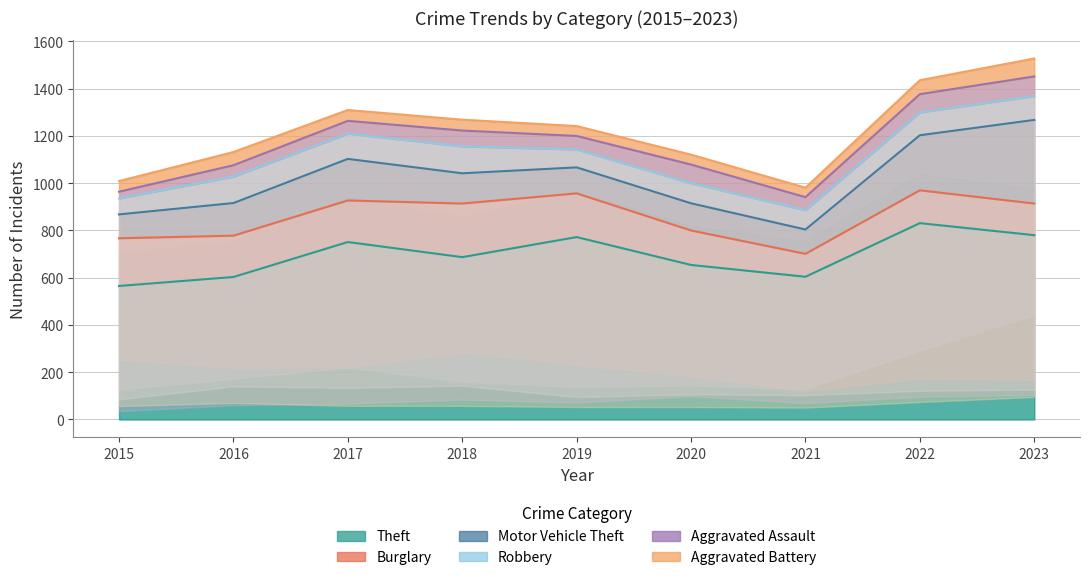

Rank the series at 2016 from highest to lowest value.

Theft, Burglary, Motor Vehicle Theft, Robbery, Aggravated Battery, Aggravated Assault